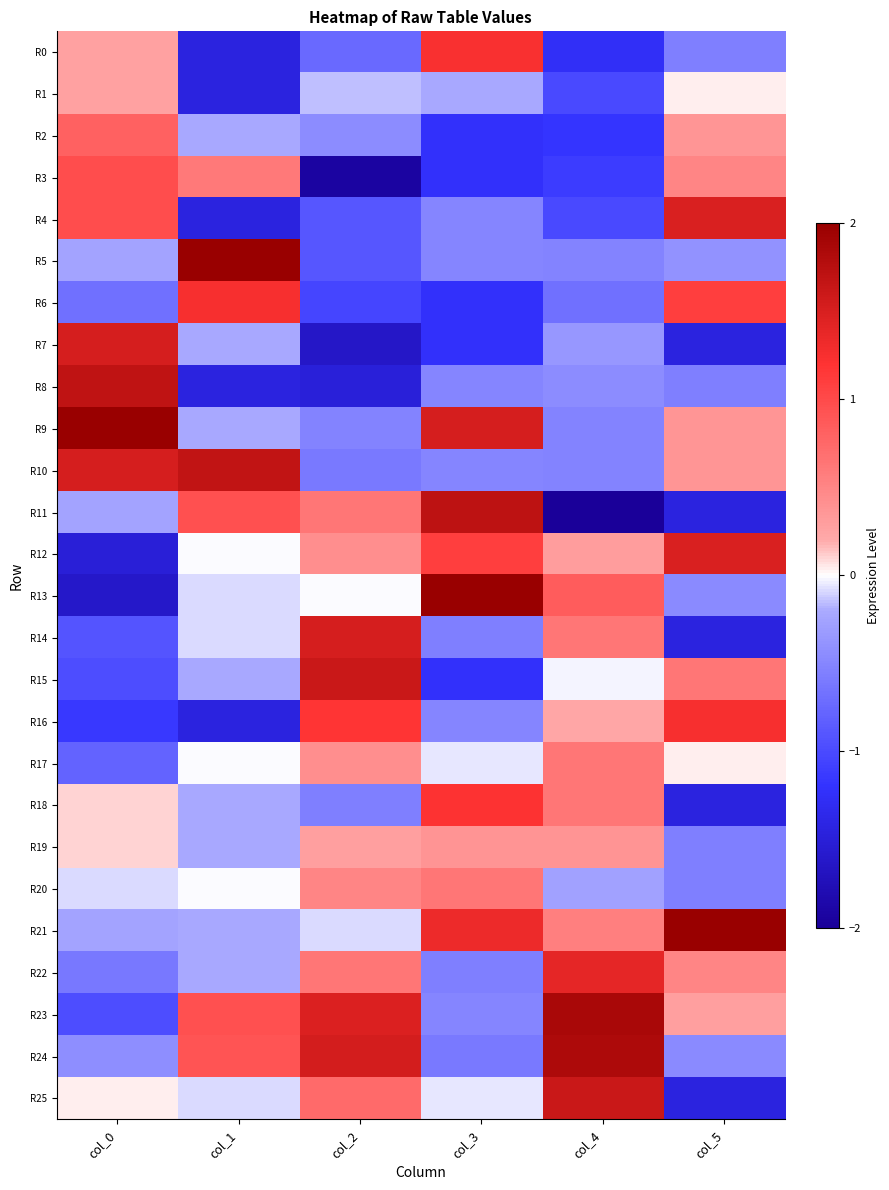

Which series has the widest spread of values?

R11